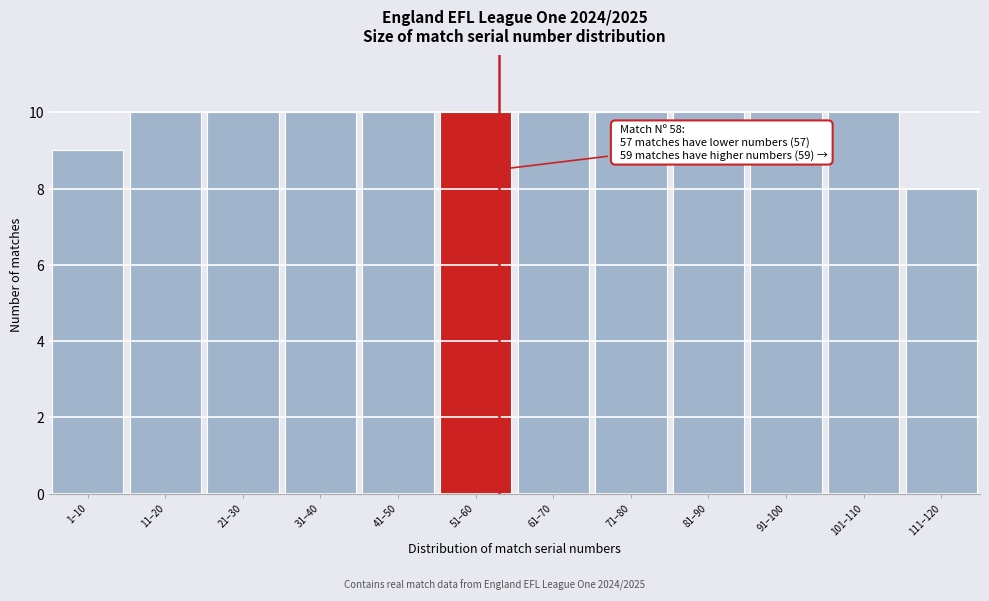

Reading right to left, extract all data points from this chart.

8	10	10	10	10	10	10	10	10	10	10	9